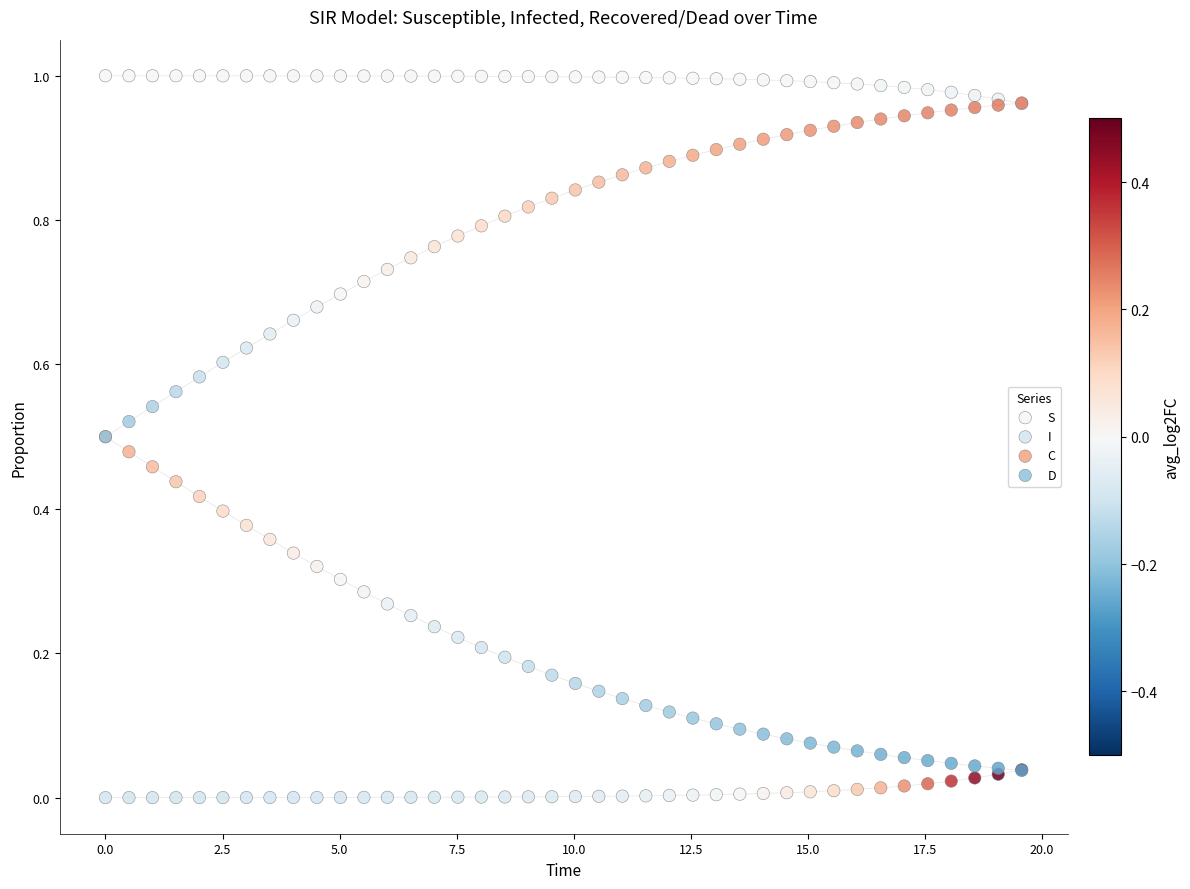

What are all the series names shown in the legend?

S, I, C, D